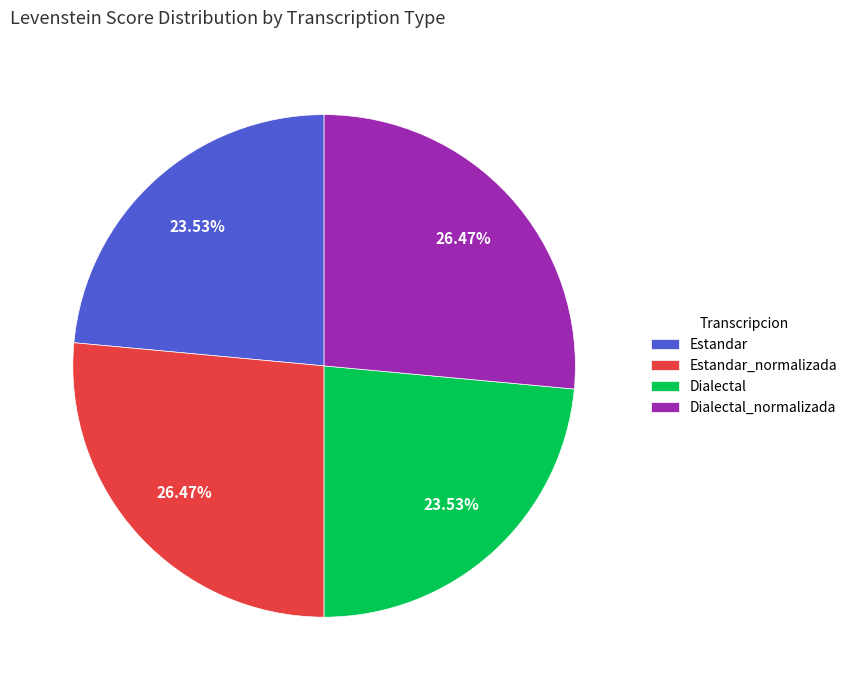

Is Dialectal the majority of the pie?

No